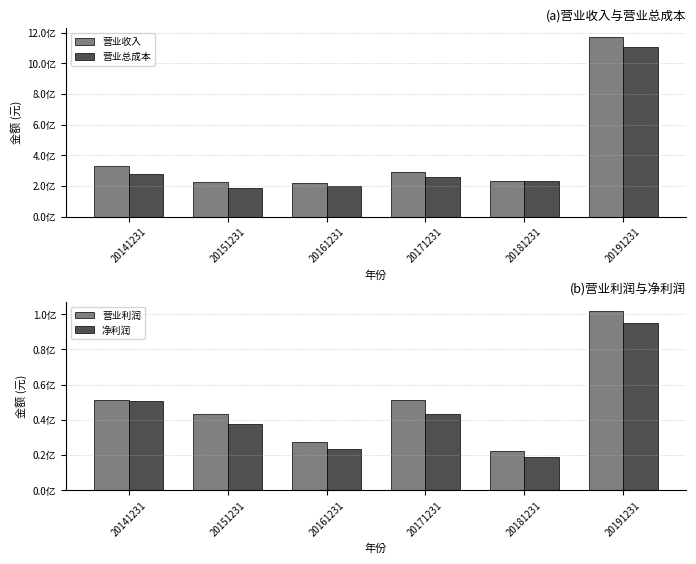

At which label does 营业利润 reach its minimum?

20181231